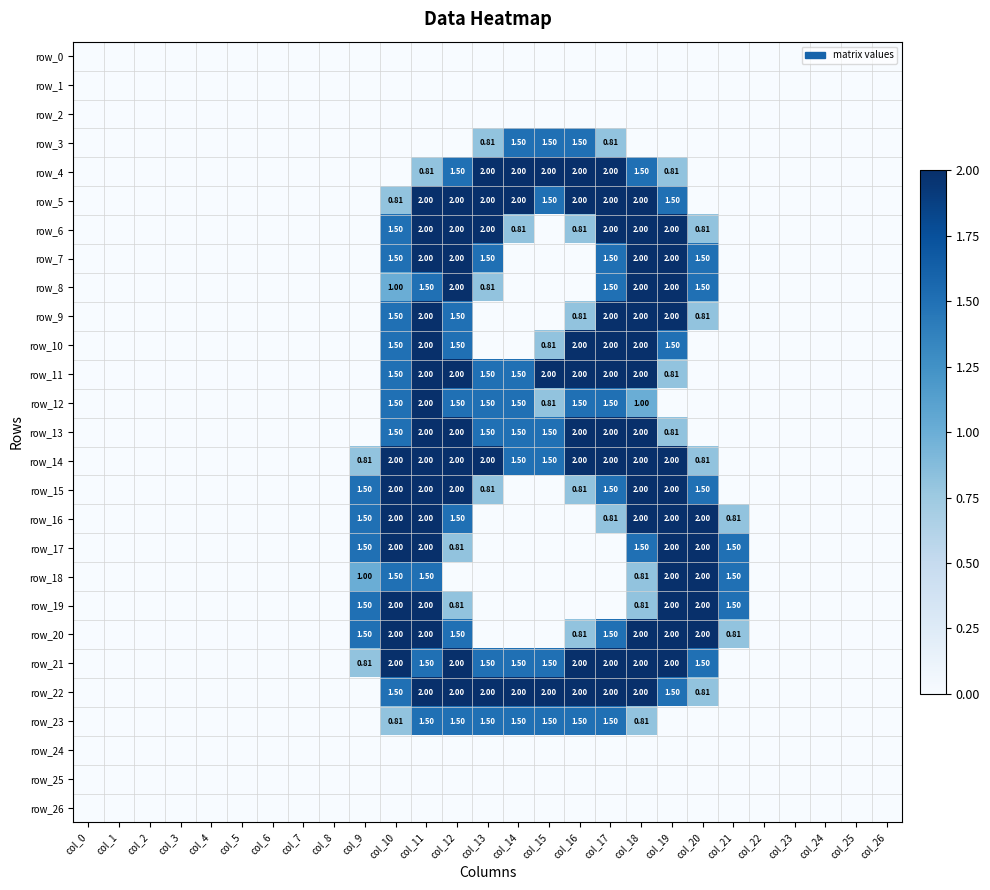

Is the value of row_25 at col_13 greater than the value of row_22 at col_22?

No